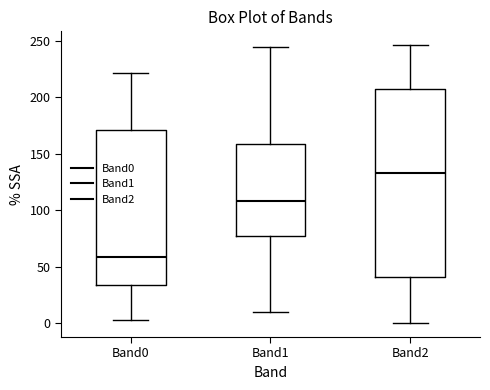

Where does the upper whisker of the box for Band0 end on the y-axis? The values are not printed on the chart, so give them approximately, as read against the axis.

220